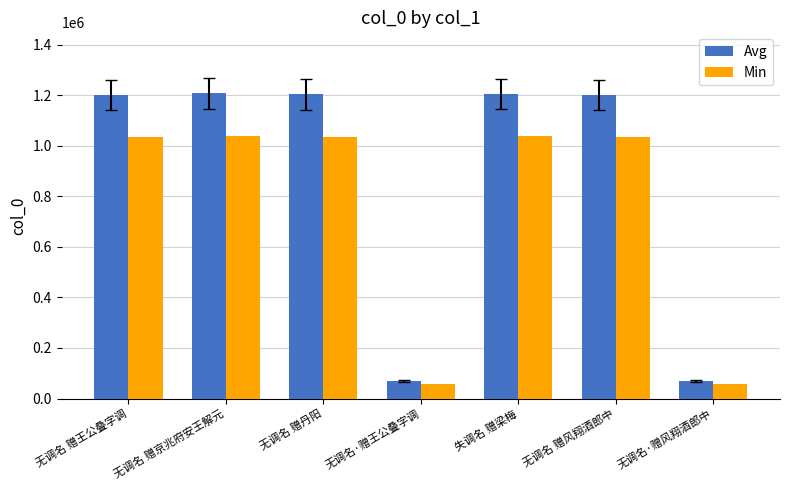

What is the total value across all series at 失调名 赠梁梅?

2242062